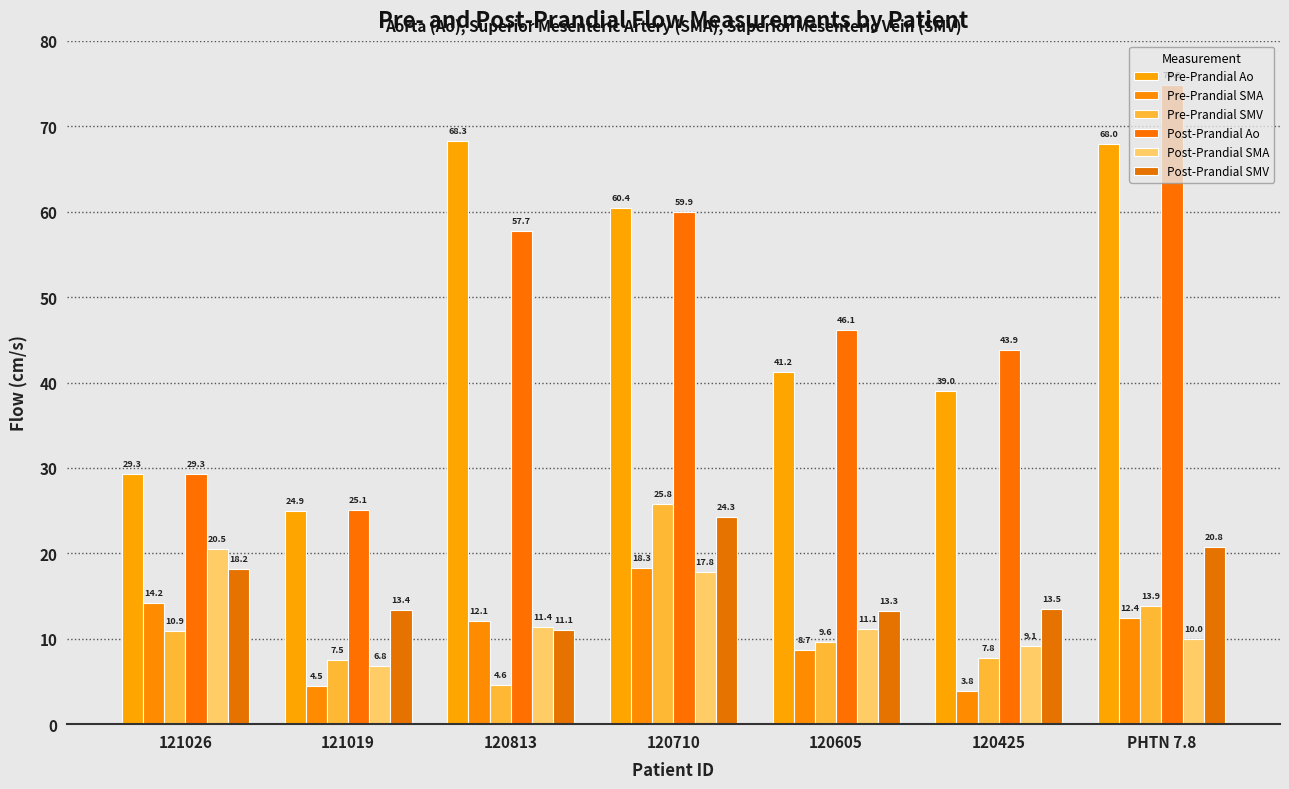

Are the bars grouped side by side (vs. stacked)?

Yes